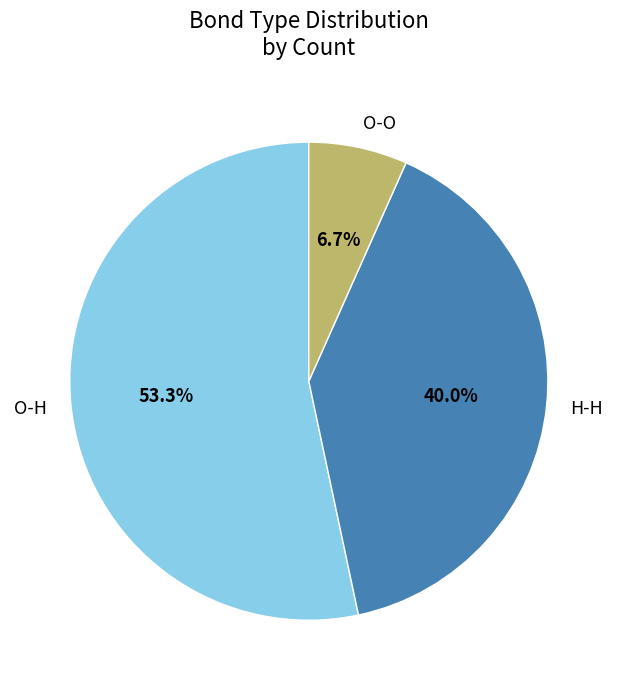

True or false: H-H accounts for 28% of the total.

False